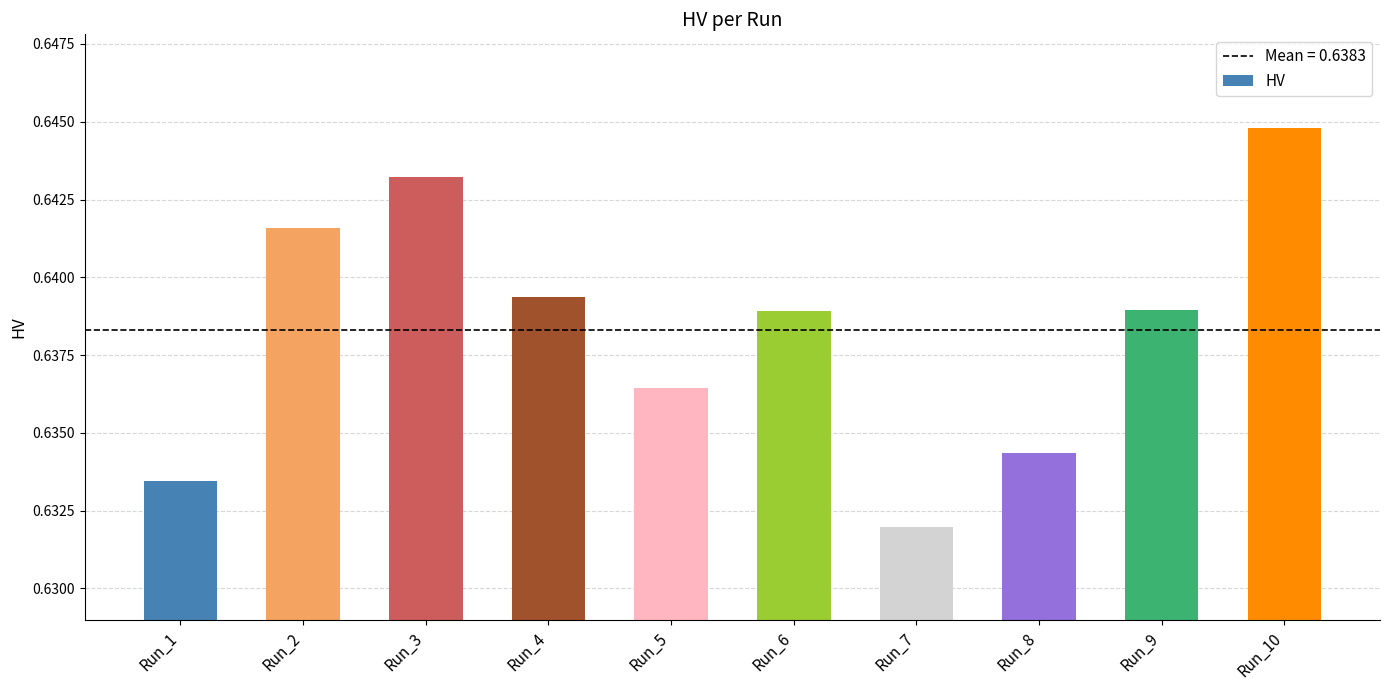

What is the sum of the values at Run_8 and Run_2?

1.3